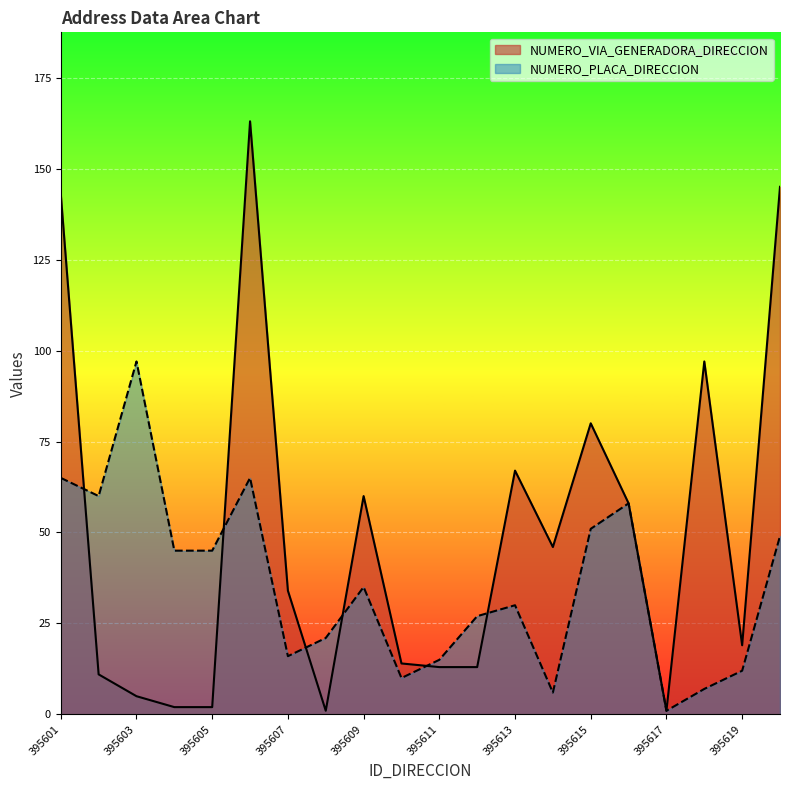

At which category is the sum across all series the highest?

395606